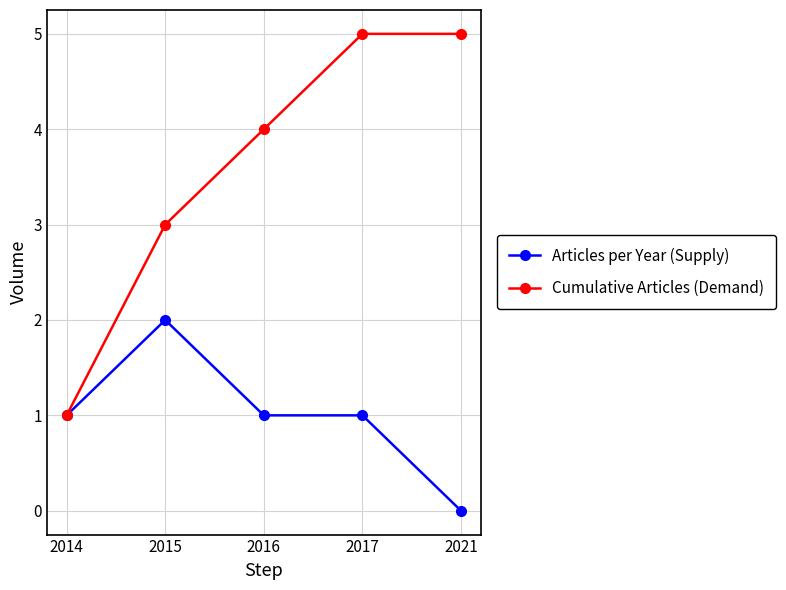

Reading left to right, what are all the values shown in this chart?

Articles per Year (Supply): 2014=1	2015=2	2016=1	2017=1	2021=0
Cumulative Articles (Demand): 2014=1	2015=3	2016=4	2017=5	2021=5